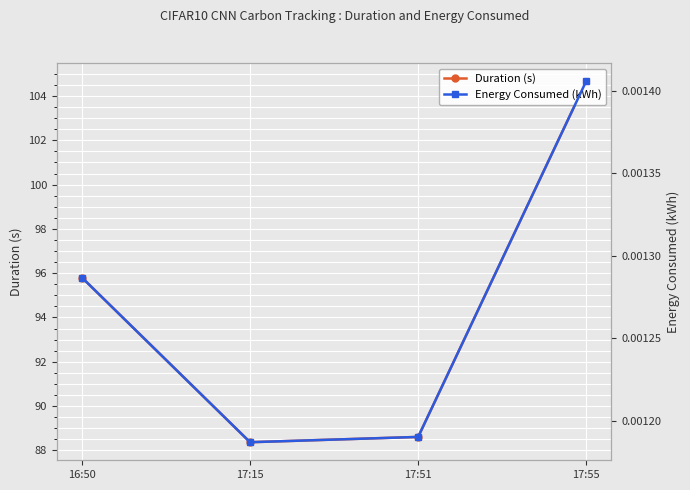

How many values in the Duration (s) series are below 95?

2